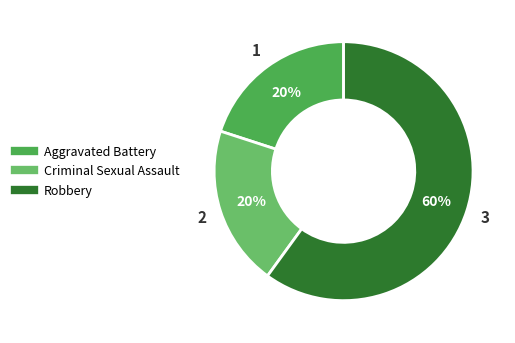

Approximately how many times larger is the value at Criminal Sexual Assault compared to Robbery?

0.3